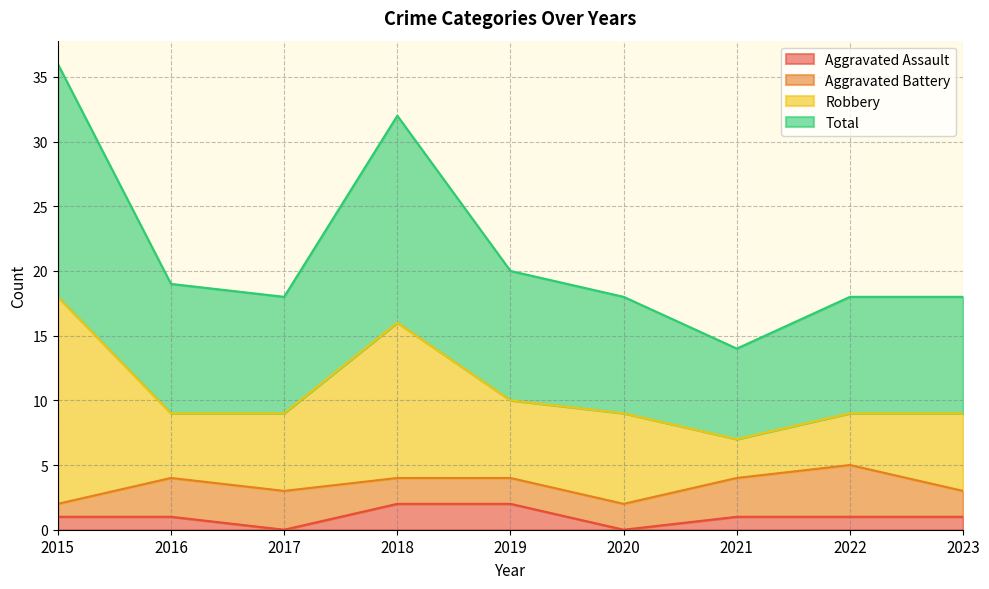

Where is the first local minimum for Aggravated Assault?

2017